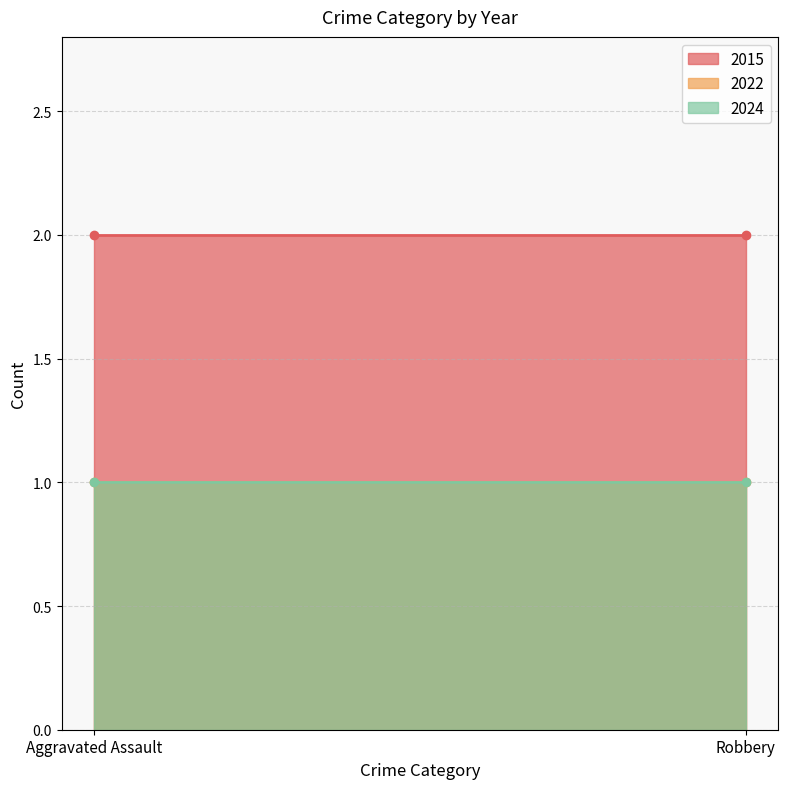

What is the label of the 2nd point from the left?

Robbery